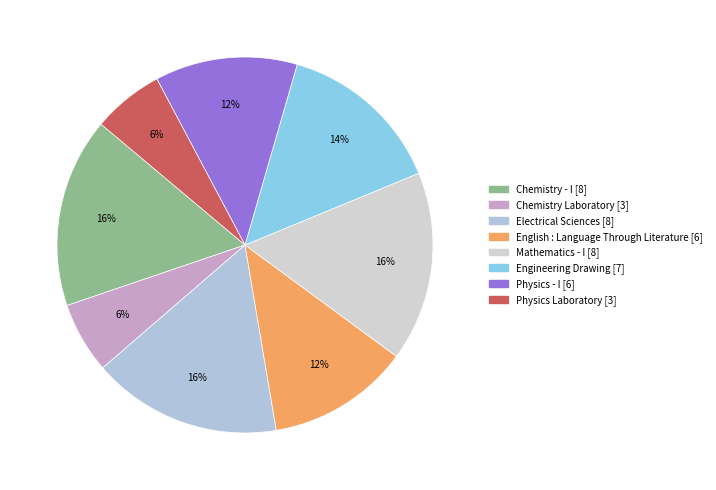

What percentage is the Physics - I slice, to the nearest percent?

12%